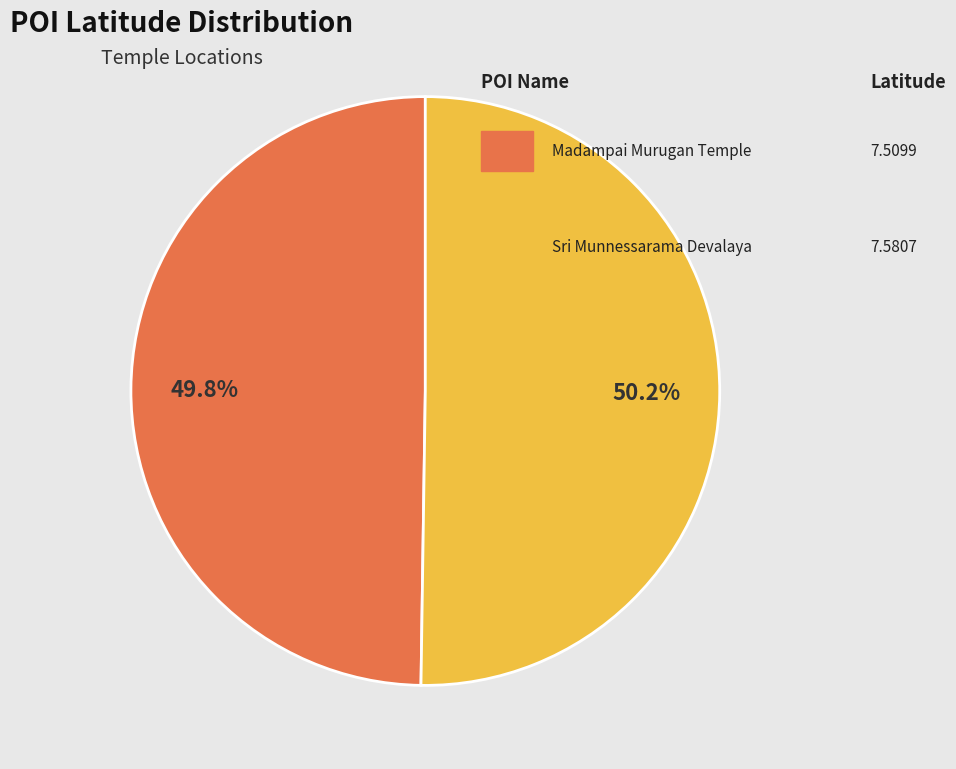

Count the number of slices in the pie.

2